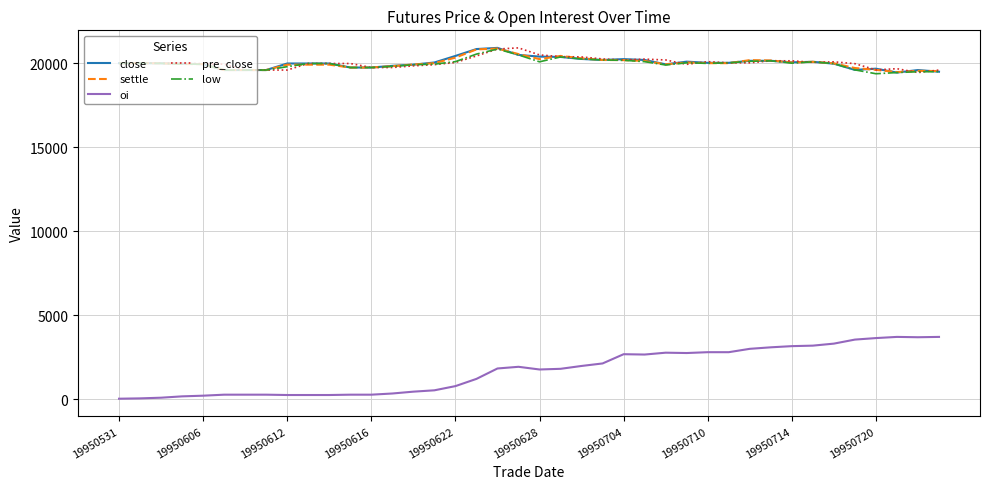

True or false: low and oi cross at least once.

False